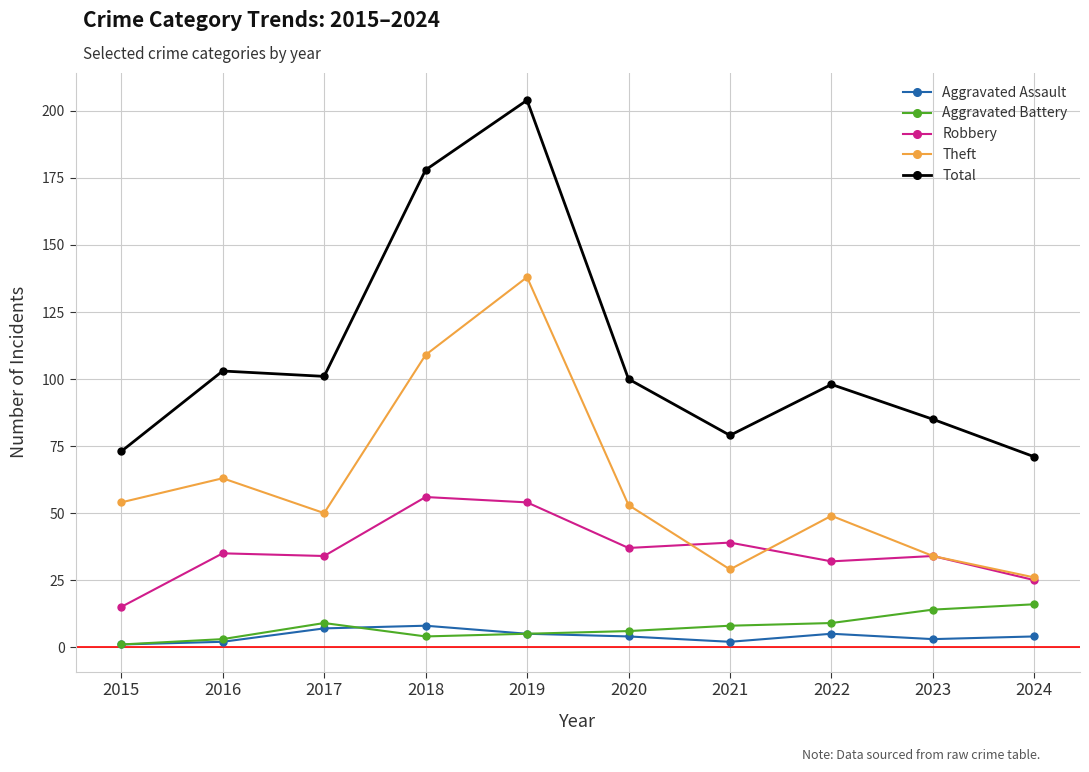

True or false: Aggravated Assault and Total cross at least once.

False